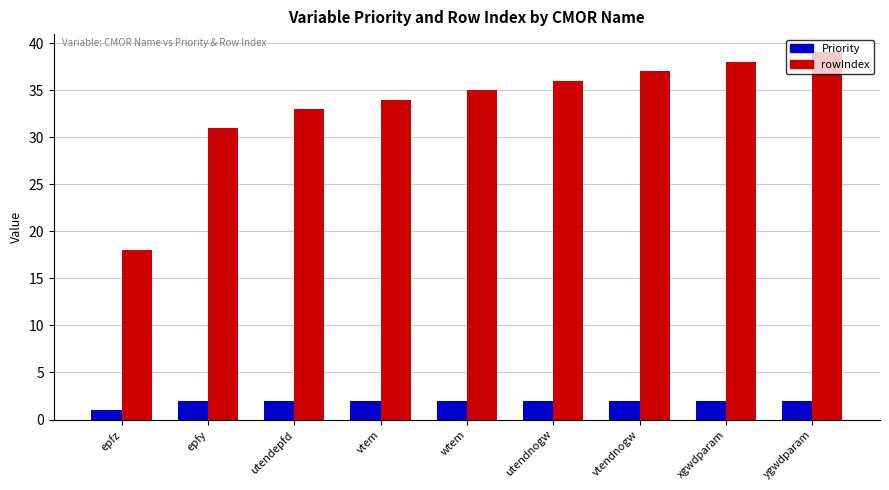

How many series are shown in this chart?

2